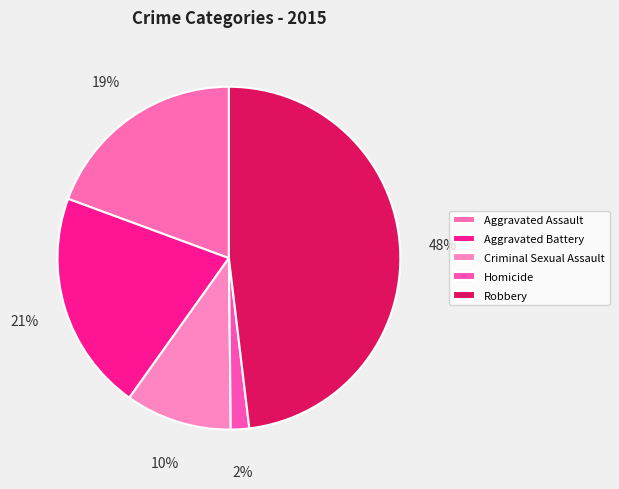

Does Aggravated Assault represent more than half of the total?

No